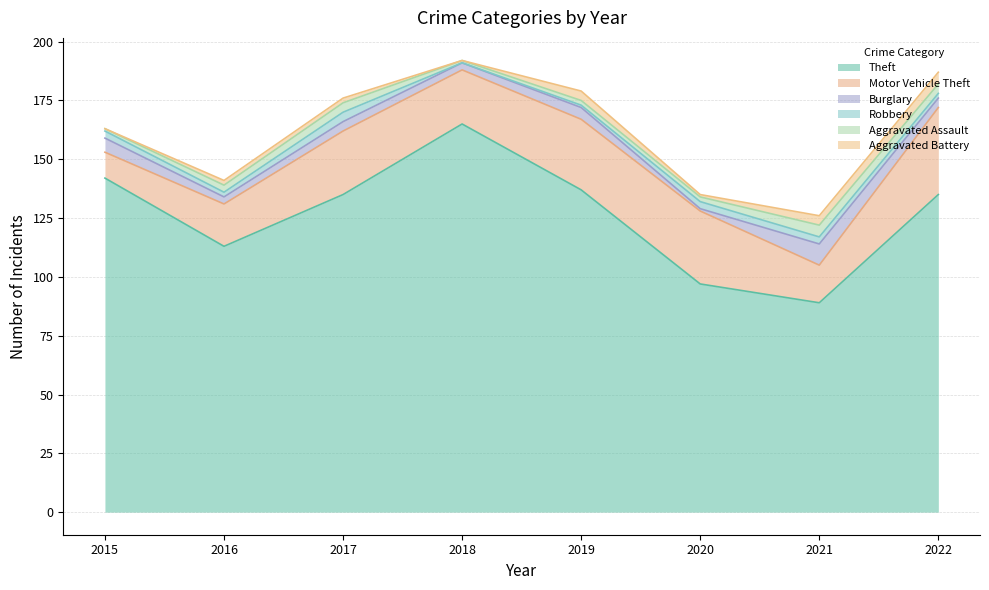

Where does the Aggravated Assault series first go above 3?

2017